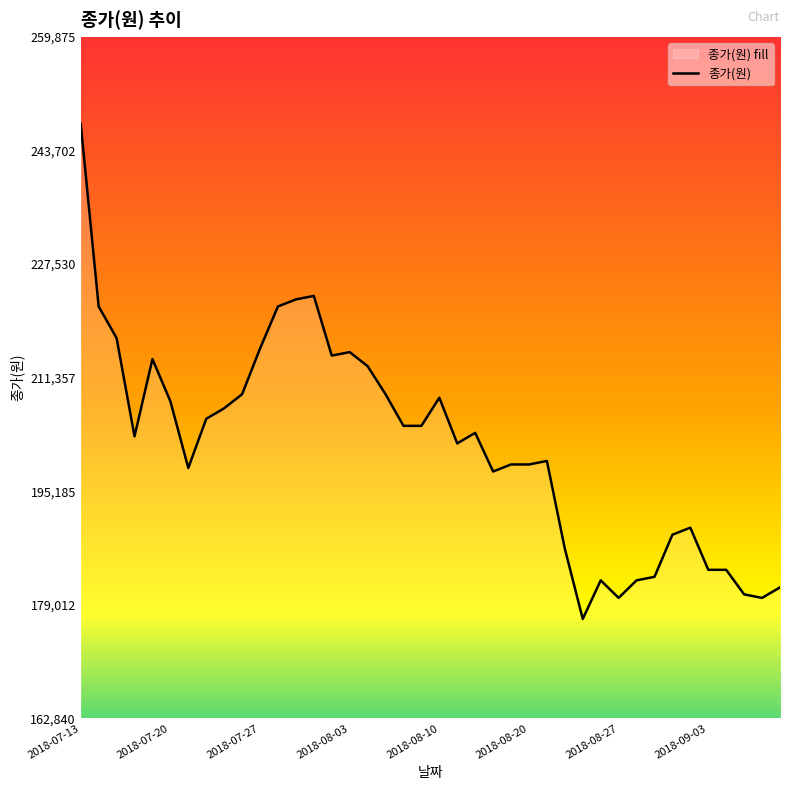

What is the maximum value shown in the chart?

247500